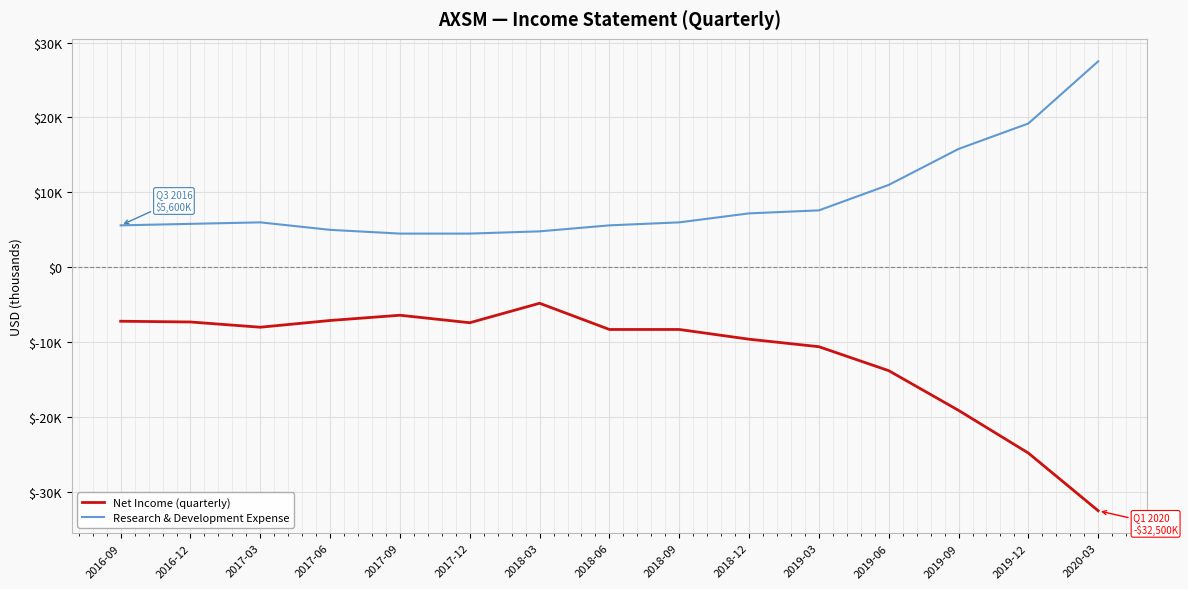

Is this an area chart (filled region under the line)?

No